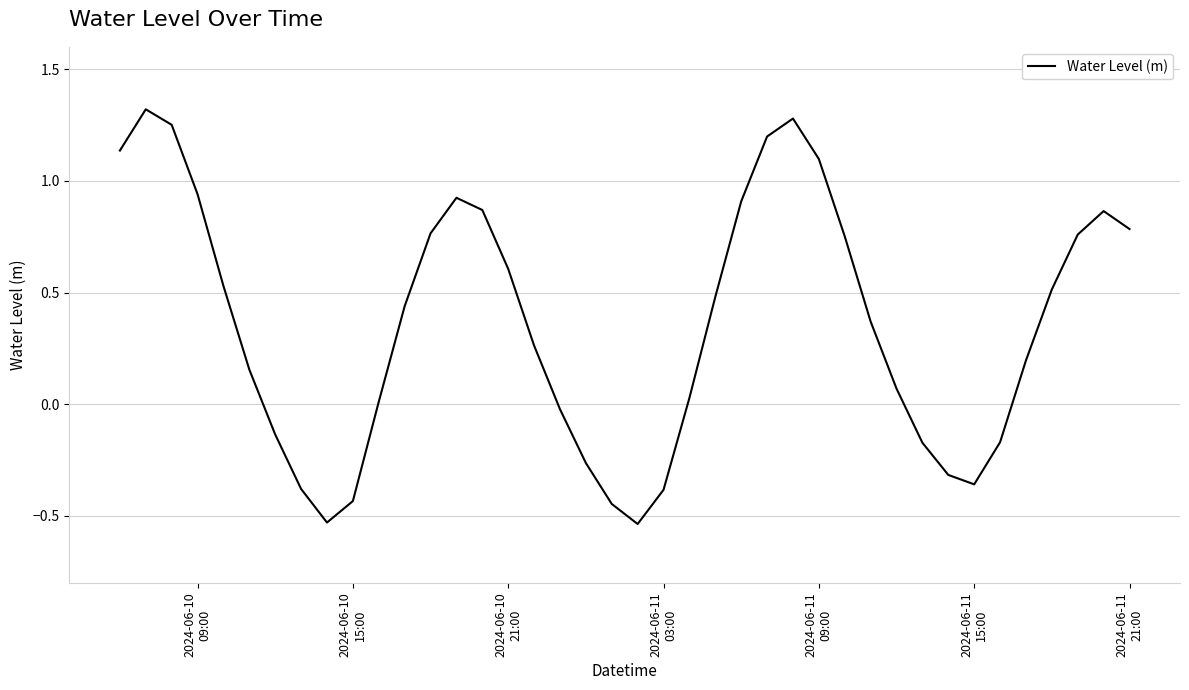

Does the chart display data point markers on the line(s)?

No